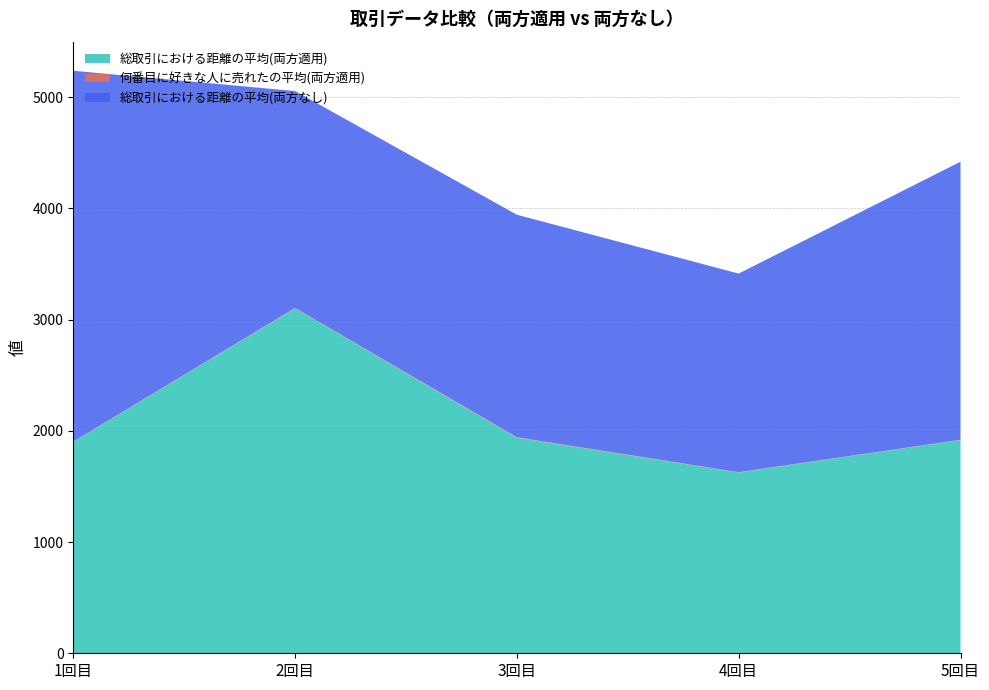

Reading right to left, transcribe all the data shown in this chart.

総取引における距離の平均(両方適用): 5回目=1916	4回目=1625	3回目=1937	2回目=3100	1回目=1900
何番目に好きな人に売れたの平均(両方適用): 5回目=3	4回目=3	3回目=5	2回目=4	1回目=3
総取引における距離の平均(両方なし): 5回目=2500	4回目=1785	3回目=2000	2回目=1950	1回目=3333